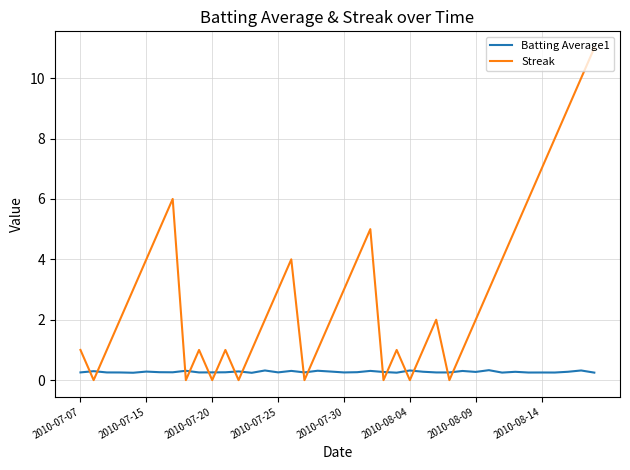

Count the number of categories in the chart.

40